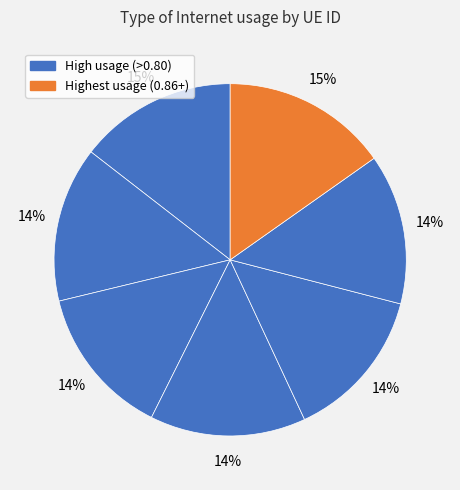

Count the number of slices in the pie.

7